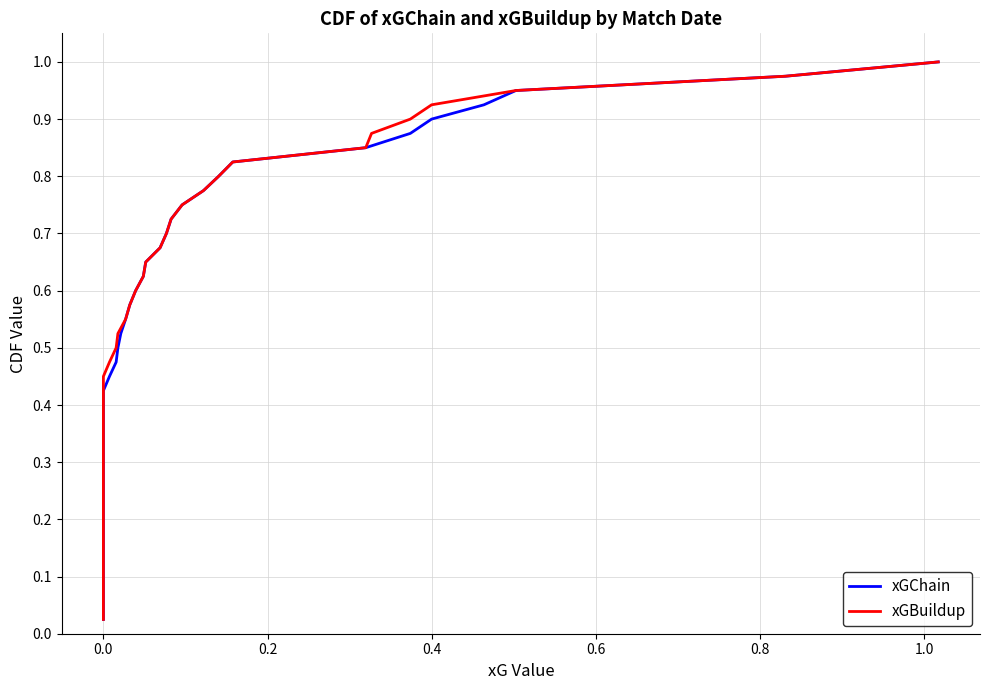

True or false: xGChain and xGBuildup cross at least once.

False